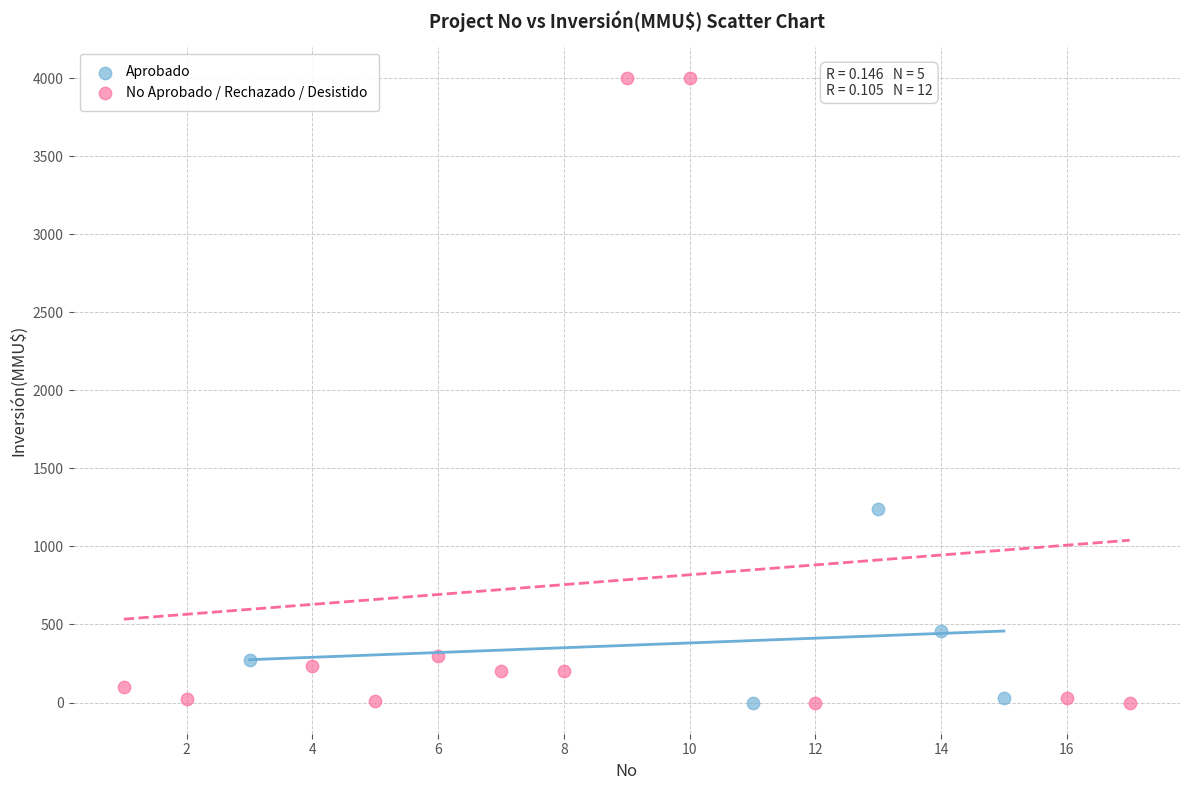

Which series has the widest spread of Y values?

No Aprobado / Rechazado / Desistido